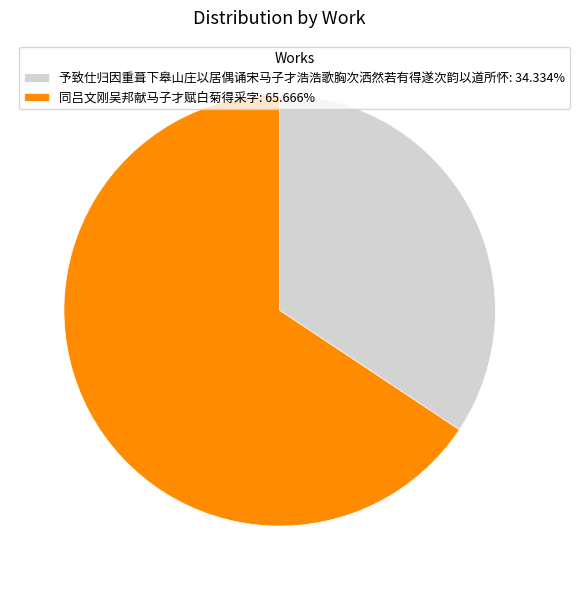

Is 同吕文刚吴邦献马子才赋白菊得采字 the majority of the pie?

Yes